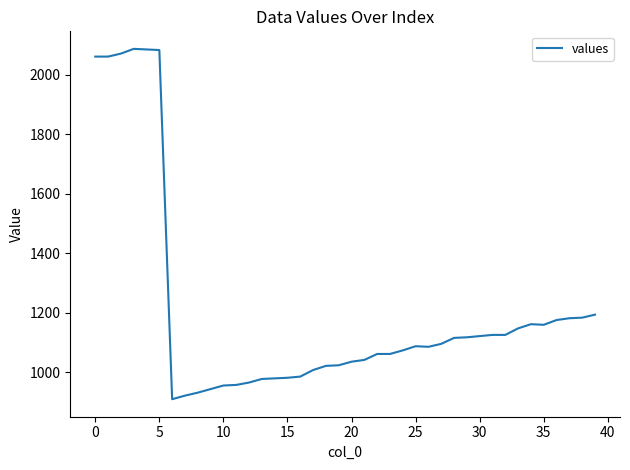

What is the difference between the maximum and minimum values?

1177